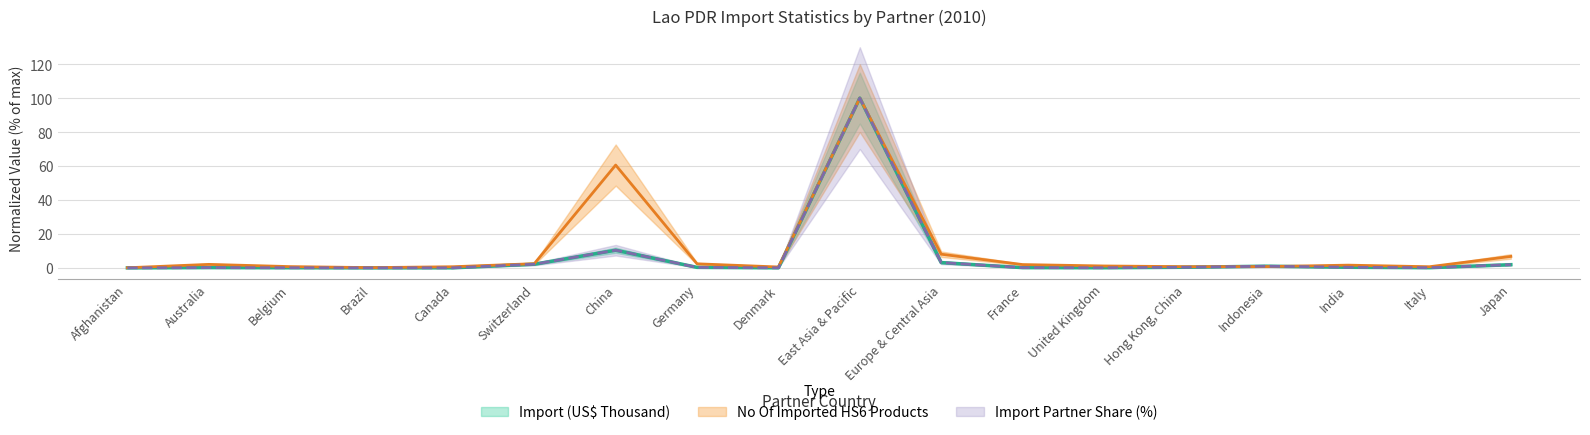

List the series in order of their peak value, highest first.

Import (US$ Thousand), No Of imported HS6 digit Products, Import Partner Share (%)